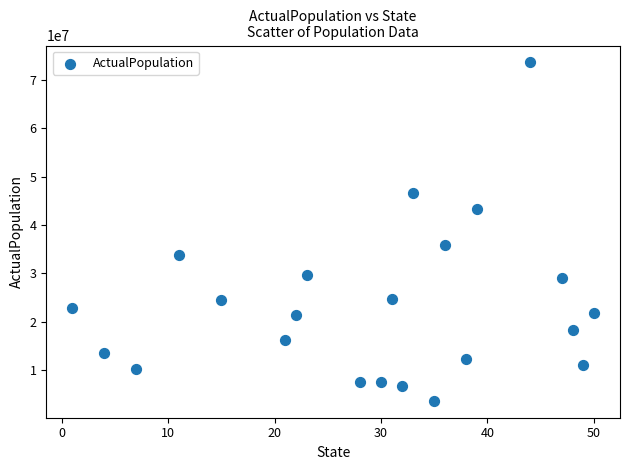

What is the range of Y values (max minus min)?

69958008.4